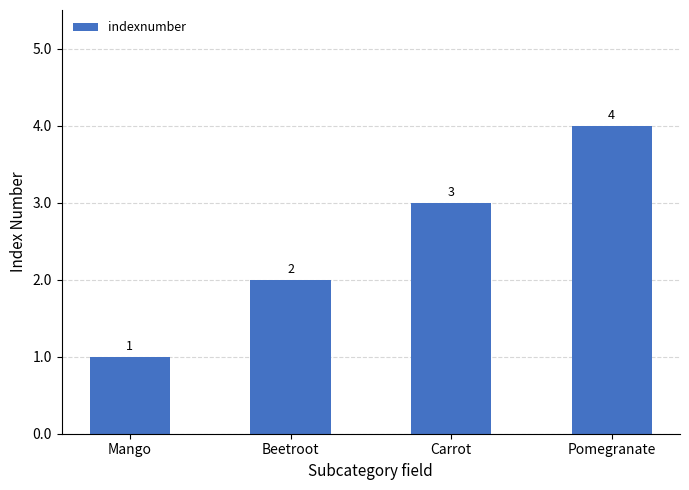

What is the label of the 2nd bar from the left?

Beetroot